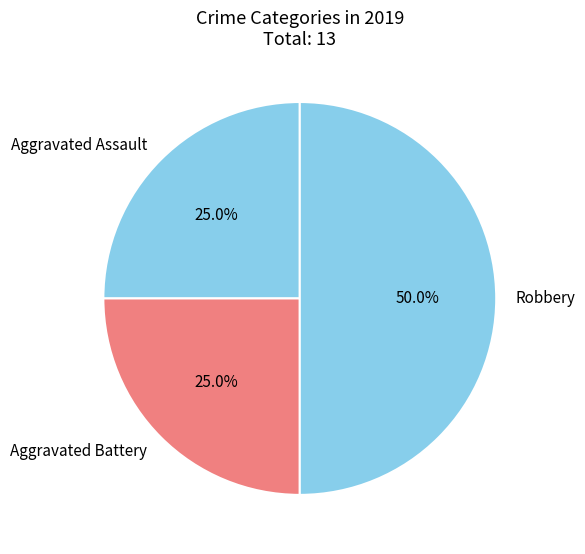

Is the sum of Aggravated Battery and Robbery greater than half?

Yes